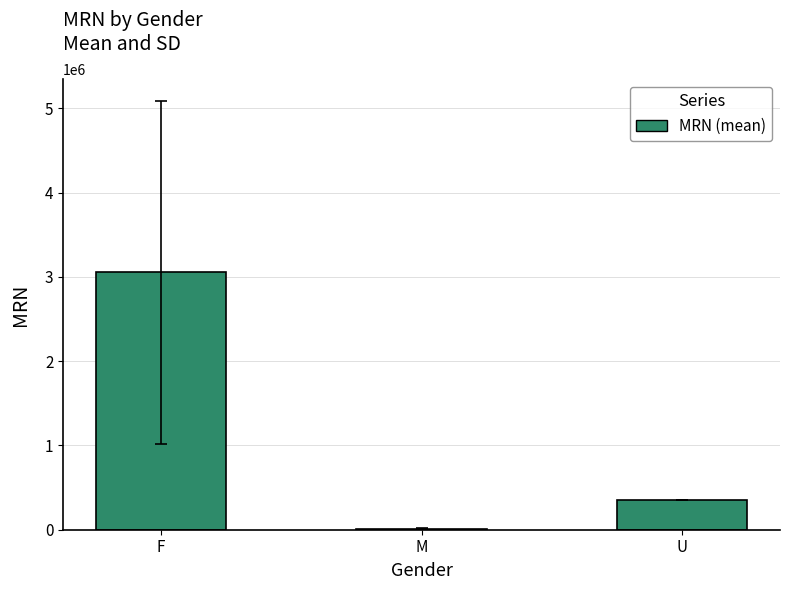

What is the approximate value at U?

349761.0